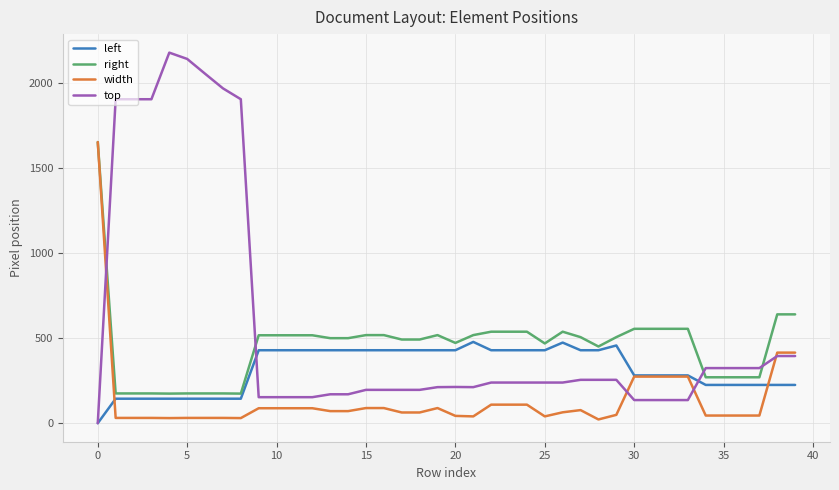

List the series in order of their overall mean, highest first.

top, right, left, width